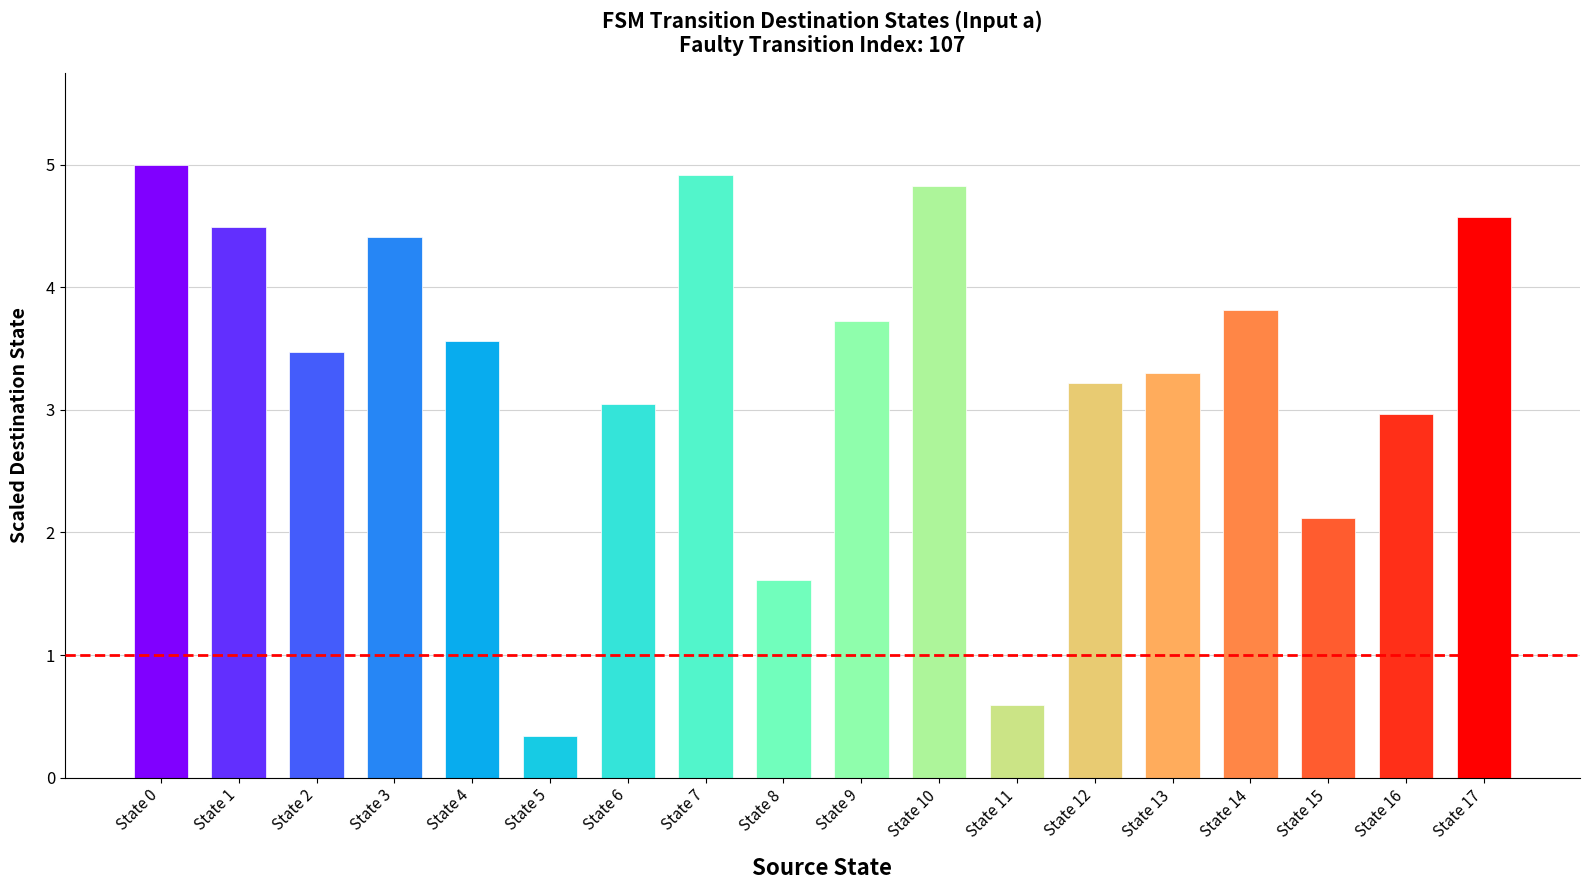

What is the change in value from State 9 to State 13?

-0.4